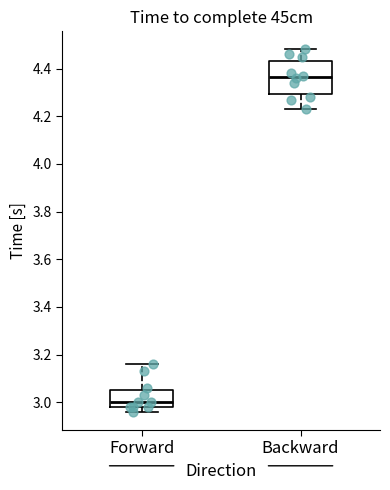

Which box has the lowest median line?

Forward